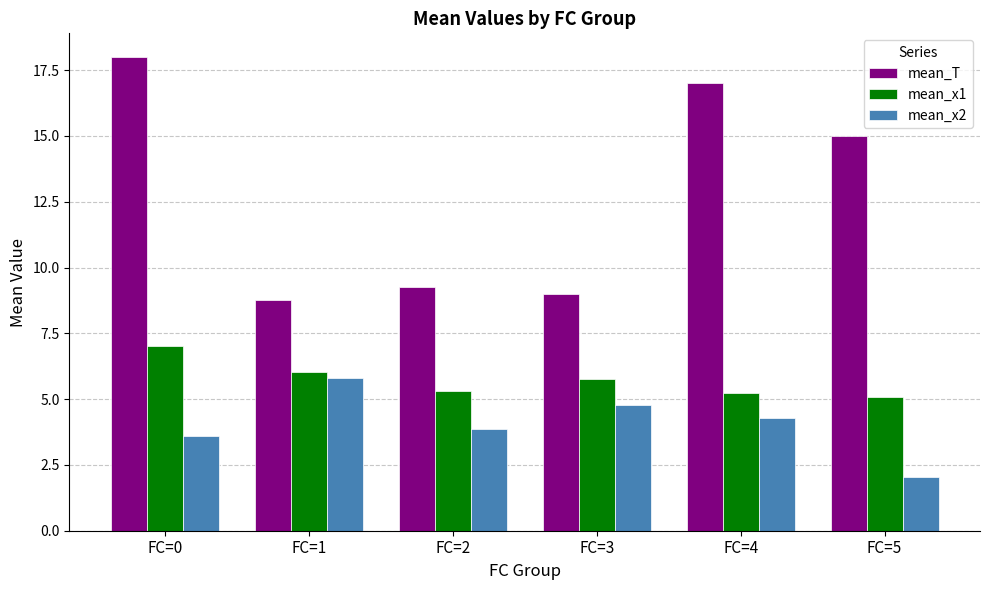

Which series has the largest range (max minus min)?

mean_T